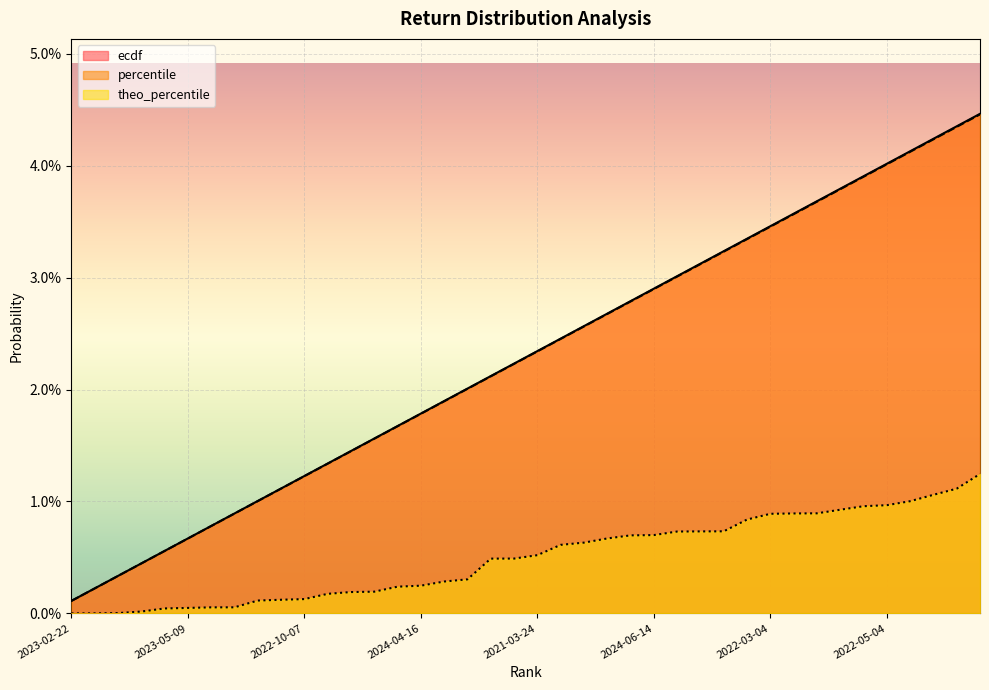

At 2021-03-24, list the series in order from smallest to largest.

theo_percentile, percentile, ecdf